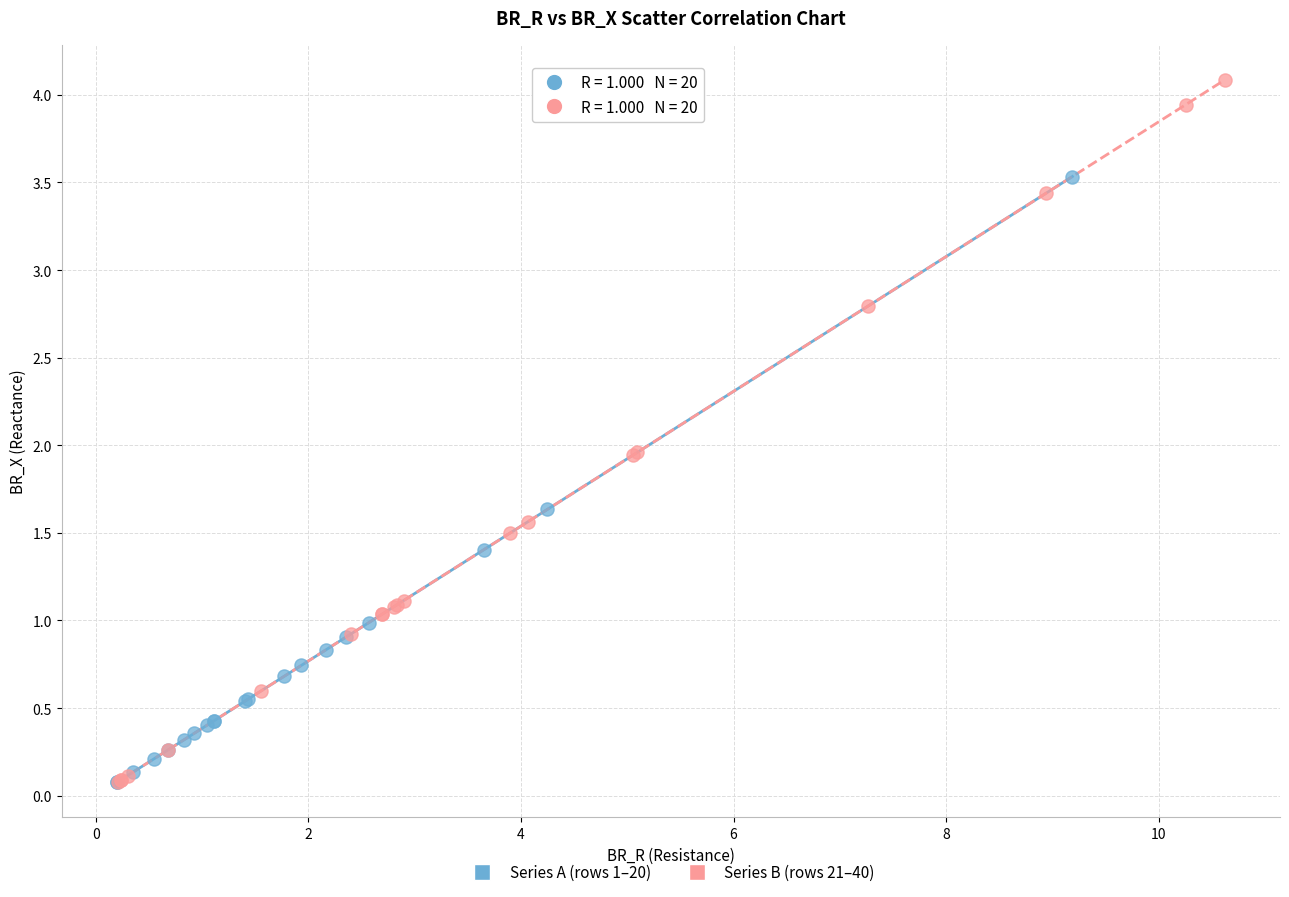

Which series has the largest Y range (max minus min)?

Series B (rows 21–40)